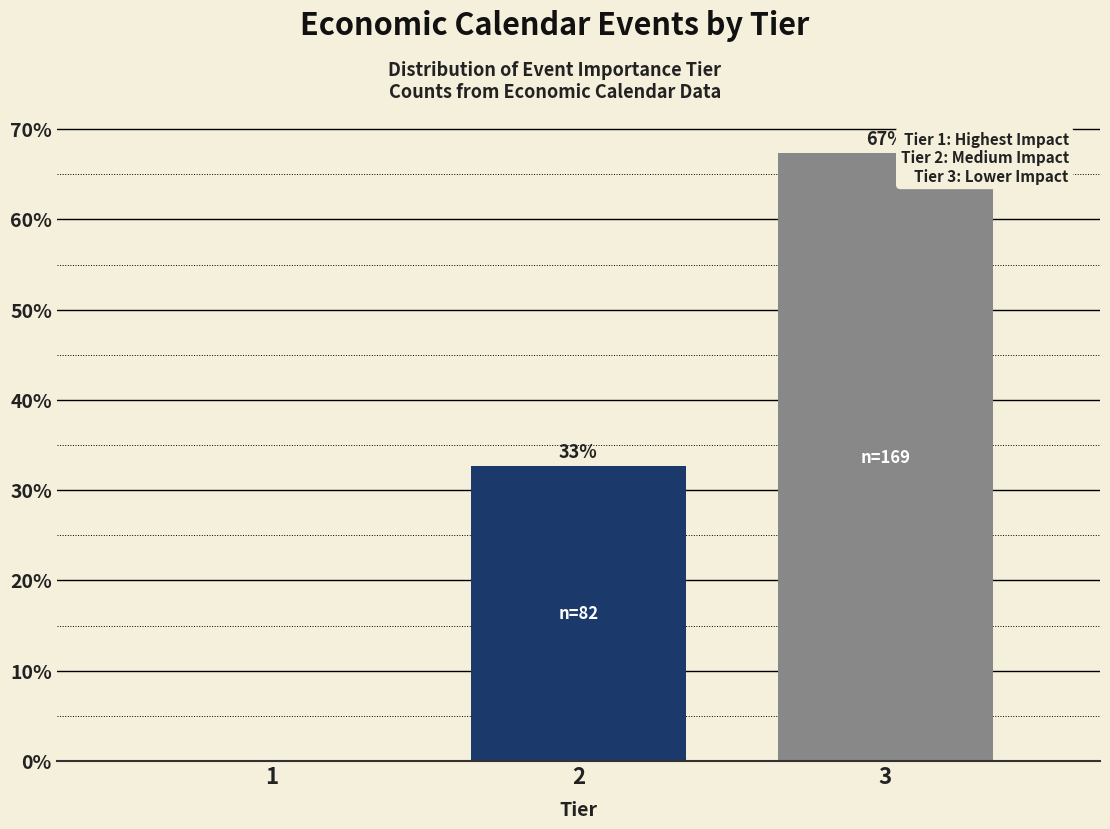

What is the sum of all values?

100.0